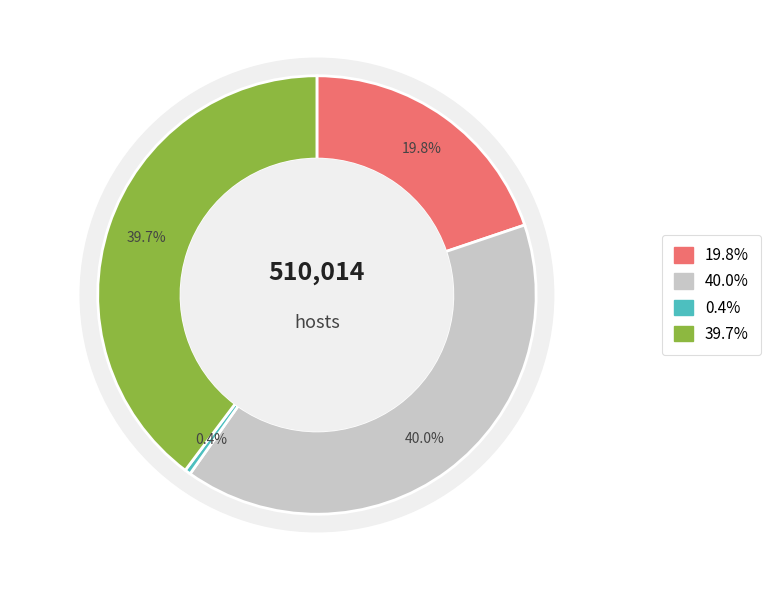

How many segments does this pie chart have?

4